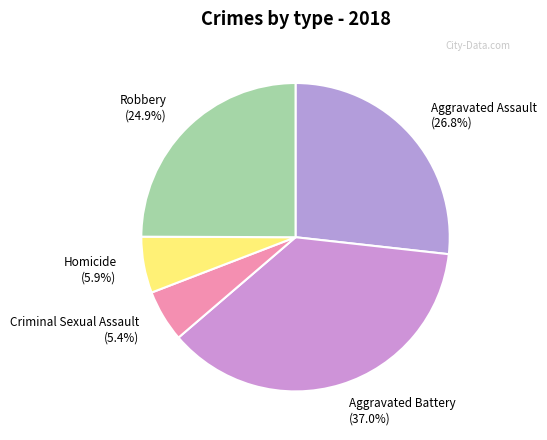

To the nearest percent, what percentage of the pie is Criminal Sexual Assault?

5%